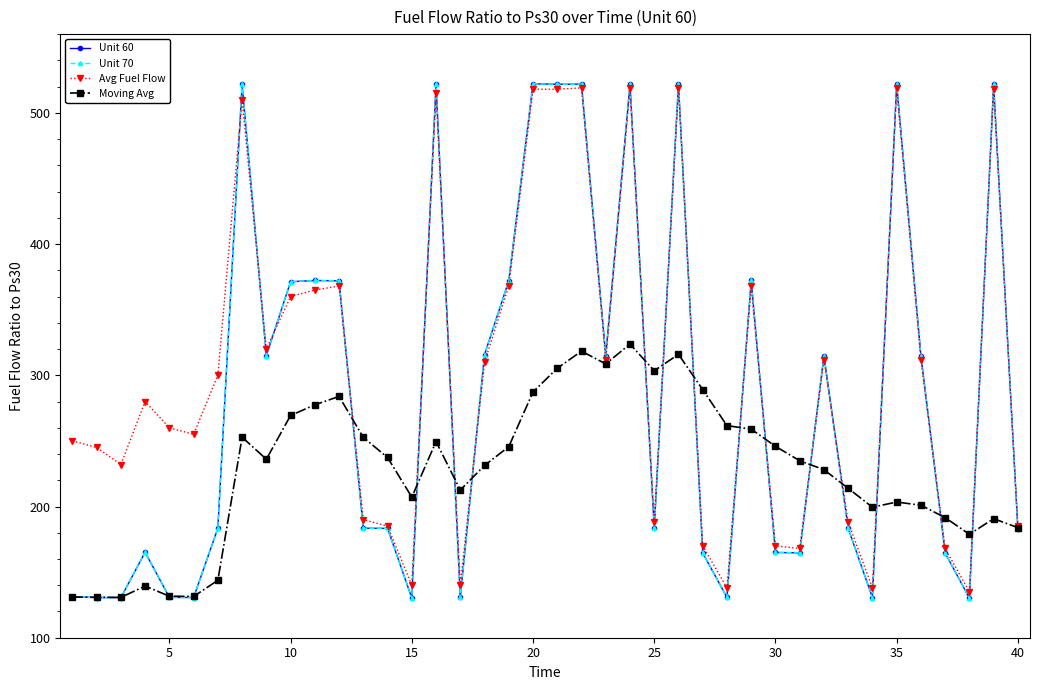

What is the maximum value for Avg Fuel Flow?

519.0